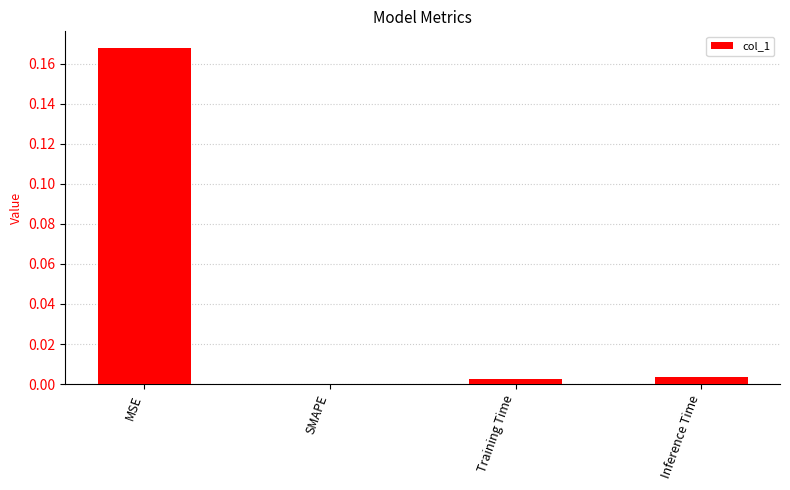

Which label corresponds to the largest value in the chart?

MSE